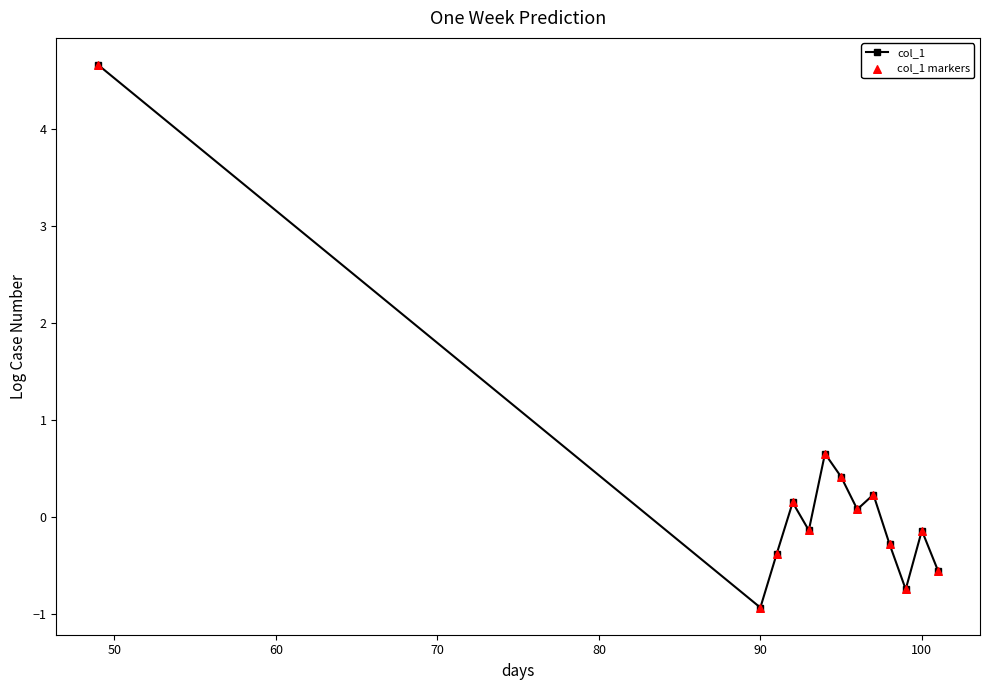

What is the greatest value displayed?

4.7